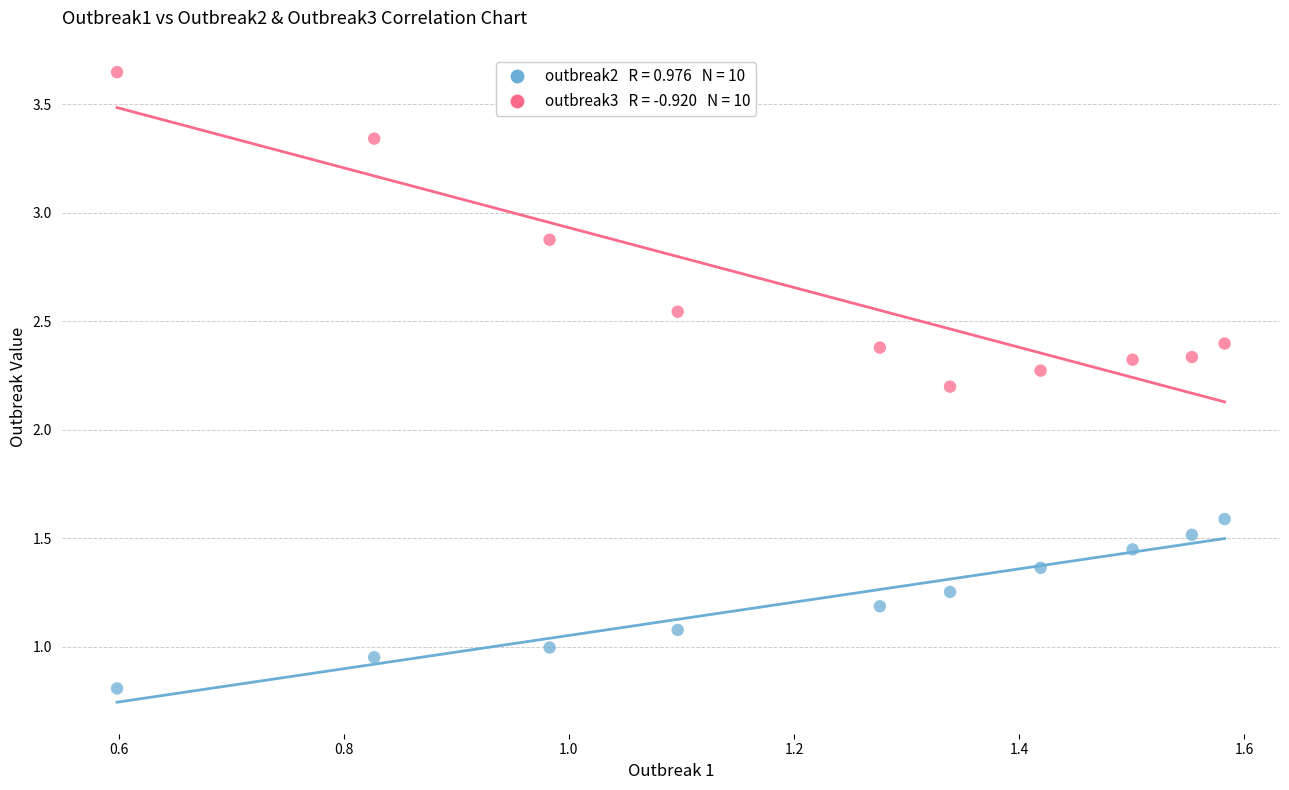

Across all data points, what is the range of Y values (max minus min)?

2.8